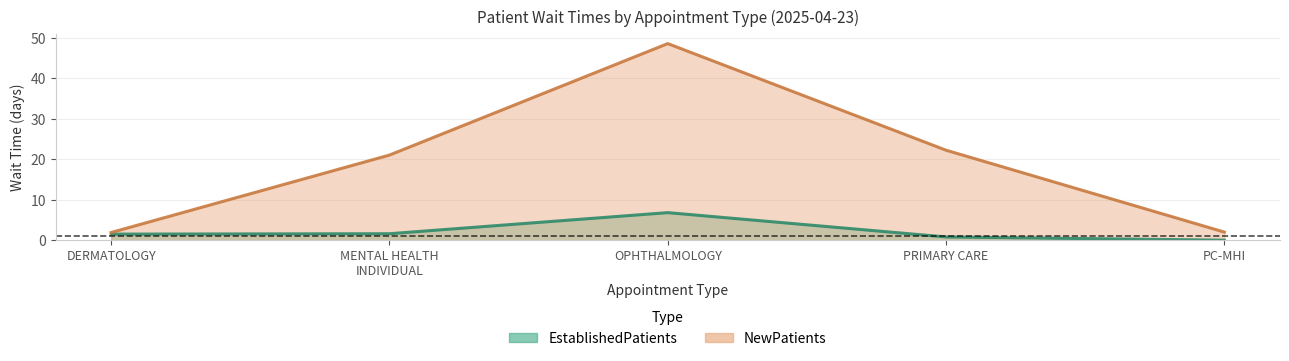

What is the difference between the NewPatients values at DERMATOLOGY and MENTAL HEALTH INDIVIDUAL?

19.1